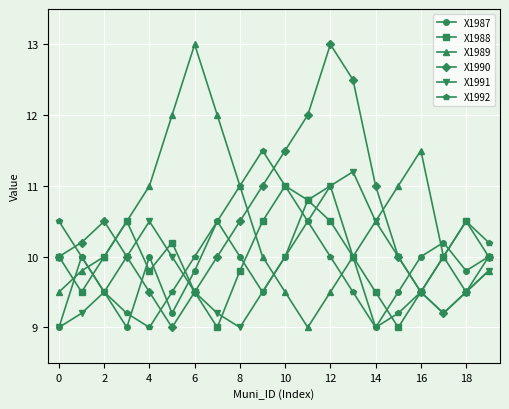

Reading left to right, extract all data points from this chart.

X1987: 9.0	10.0	9.5	9.0	10.0	9.2	9.8	10.5	10.0	9.5	10.0	10.5	11.0	10.0	9.0	9.5	10.0	10.2	9.8	10.0
X1988: 10.0	9.5	10.0	10.5	9.8	10.2	9.5	9.0	9.8	10.5	11.0	10.8	10.5	10.0	9.5	9.0	9.5	10.0	10.5	10.0
X1989: 9.5	9.8	10.0	10.5	11.0	12.0	13.0	12.0	11.0	10.0	9.5	9.0	9.5	10.0	10.5	11.0	11.5	10.0	9.5	9.8
X1990: 10.0	10.2	10.5	10.0	9.5	9.0	9.5	10.0	10.5	11.0	11.5	12.0	13.0	12.5	11.0	10.0	9.5	9.2	9.5	10.0
X1991: 9.0	9.2	9.5	10.0	10.5	10.0	9.5	9.2	9.0	9.5	10.0	10.8	11.0	11.2	10.5	10.0	9.5	9.2	9.5	9.8
X1992: 10.5	10.0	9.5	9.2	9.0	9.5	10.0	10.5	11.0	11.5	11.0	10.5	10.0	9.5	9.0	9.2	9.5	10.0	10.5	10.2